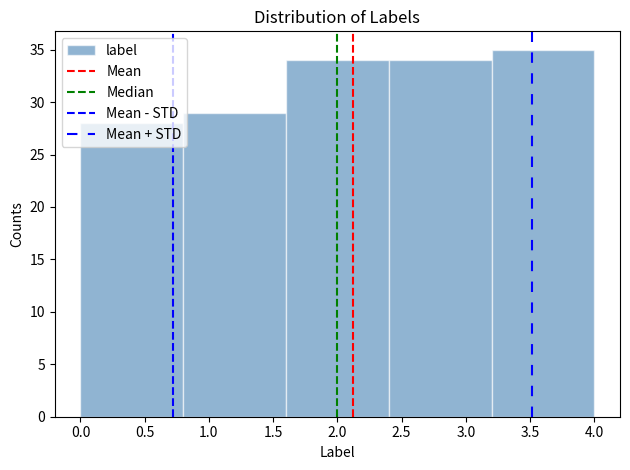

Reading left to right, list every bar in this chart as the range it spans on the x-axis followed by its height. The values are not printed on the chart, so give them approximately, as read against the axis.

0.0 to 0.8: 28
0.8 to 1.6: 29
1.6 to 2.4: 34
2.4 to 3.2: 34
3.2 to 4.0: 35